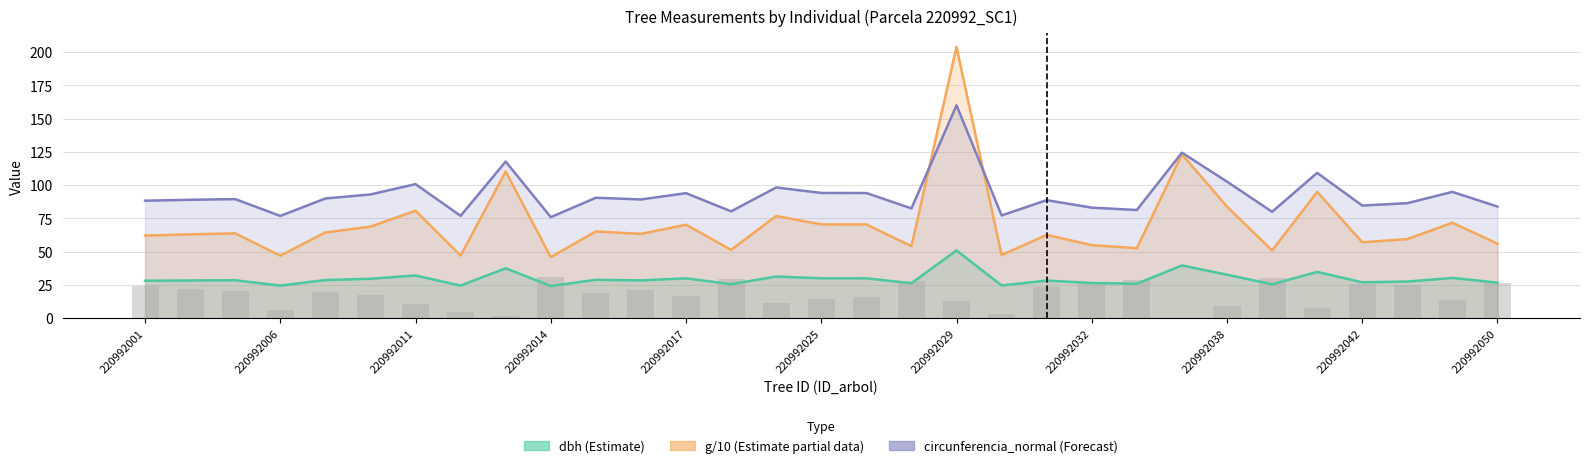

Is it true that g/10 (Est. partial data) equals 56.0 at 220992050?

True